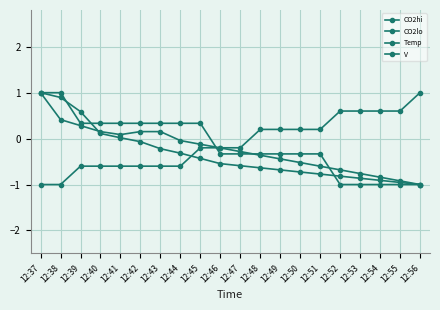

Between which two adjacent categories do V and CO2hi first intersect?

12:38 and 12:39